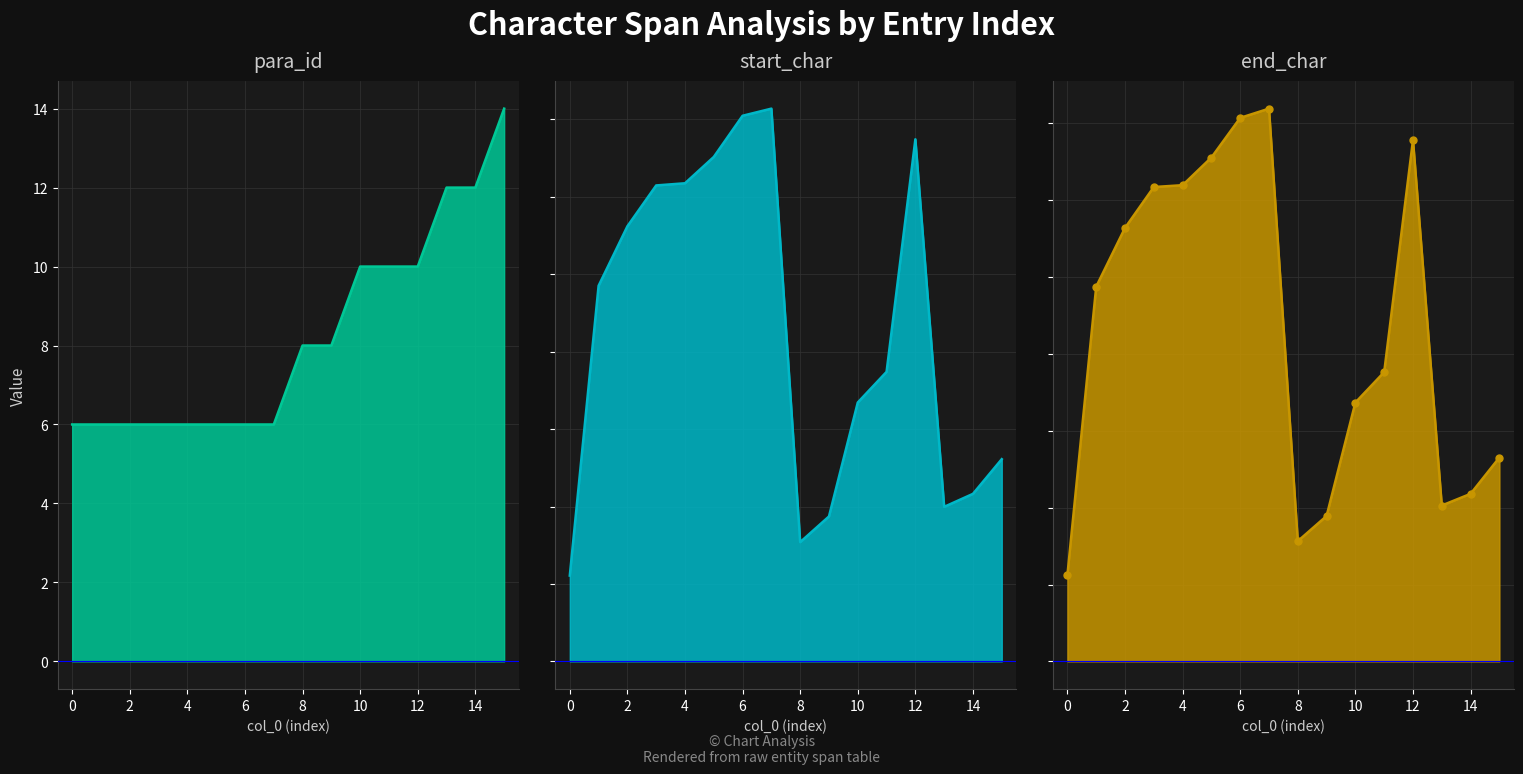

How many lines are shown in the chart?

3